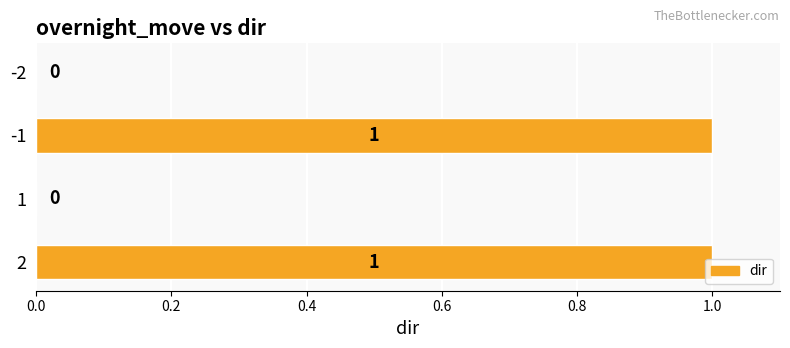

What is the change in value from 1 to -1?

+1